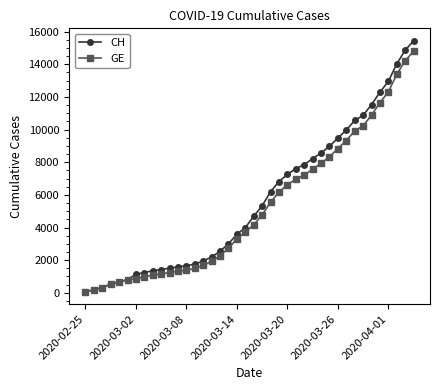

What is the minimum value shown in the chart?

72